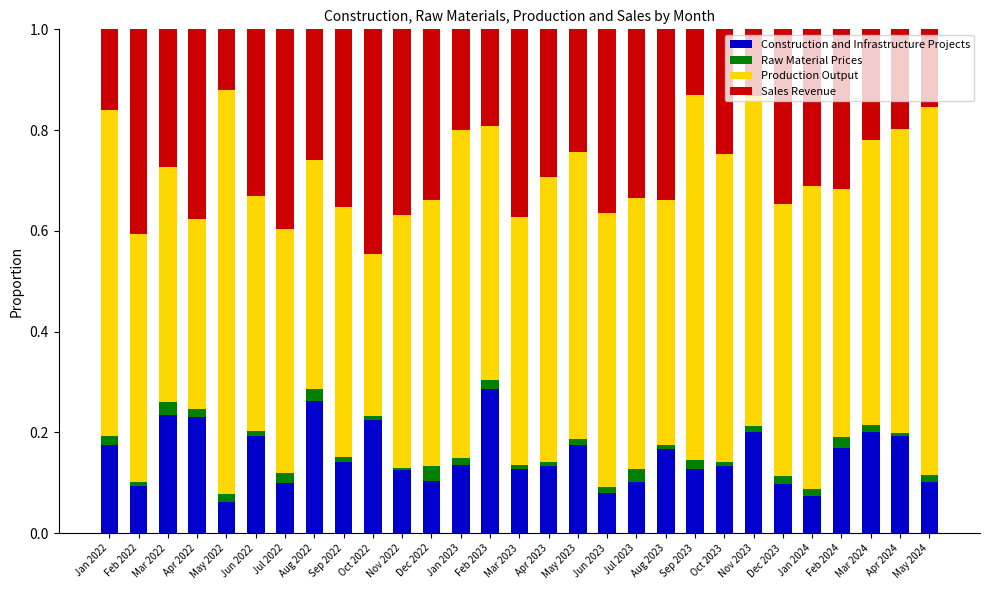

The Construction and Infrastructure Projects series shows 0.1 at Dec 2022. True or false?

True